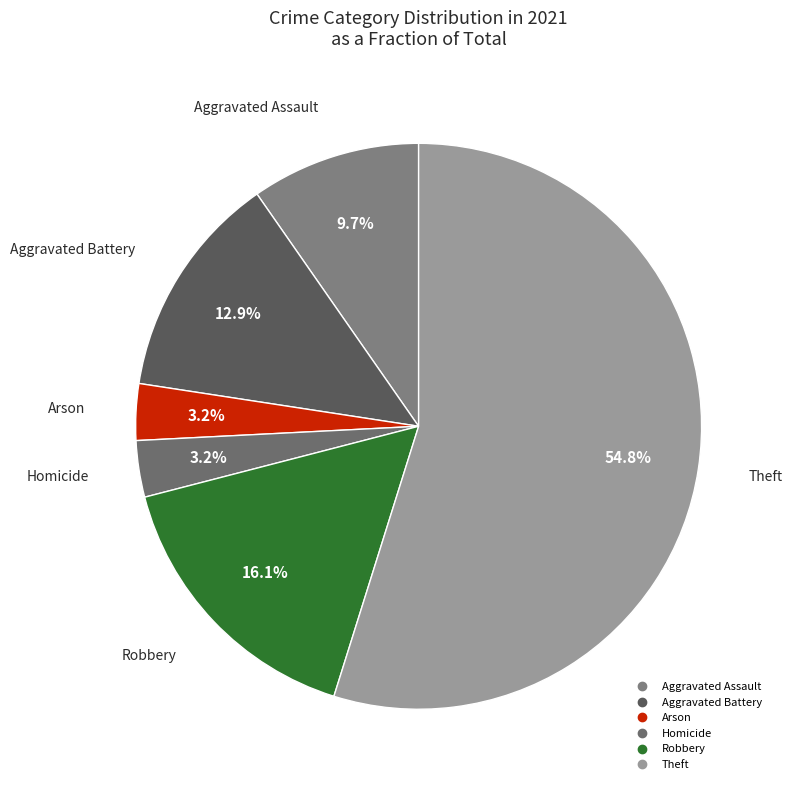

Which has a higher value, Theft or Robbery?

Theft